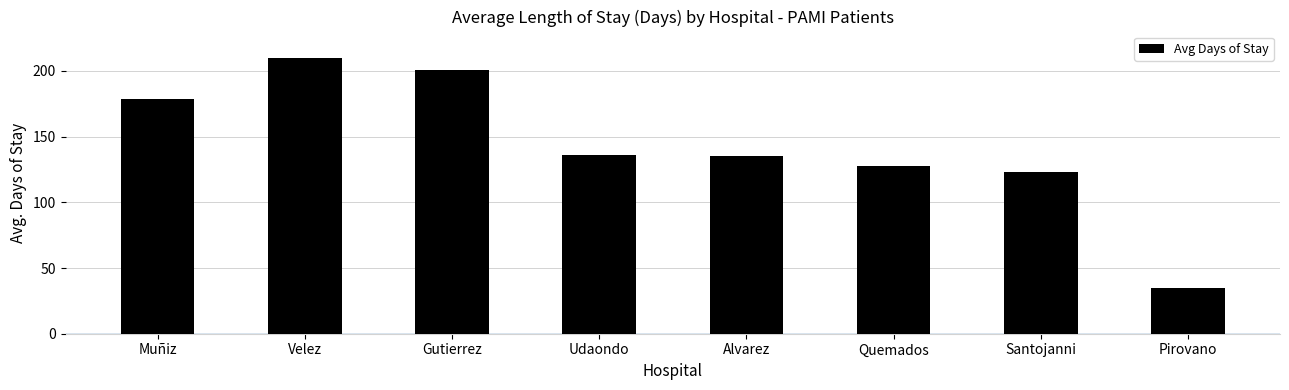

Does the chart contain any negative values?

No